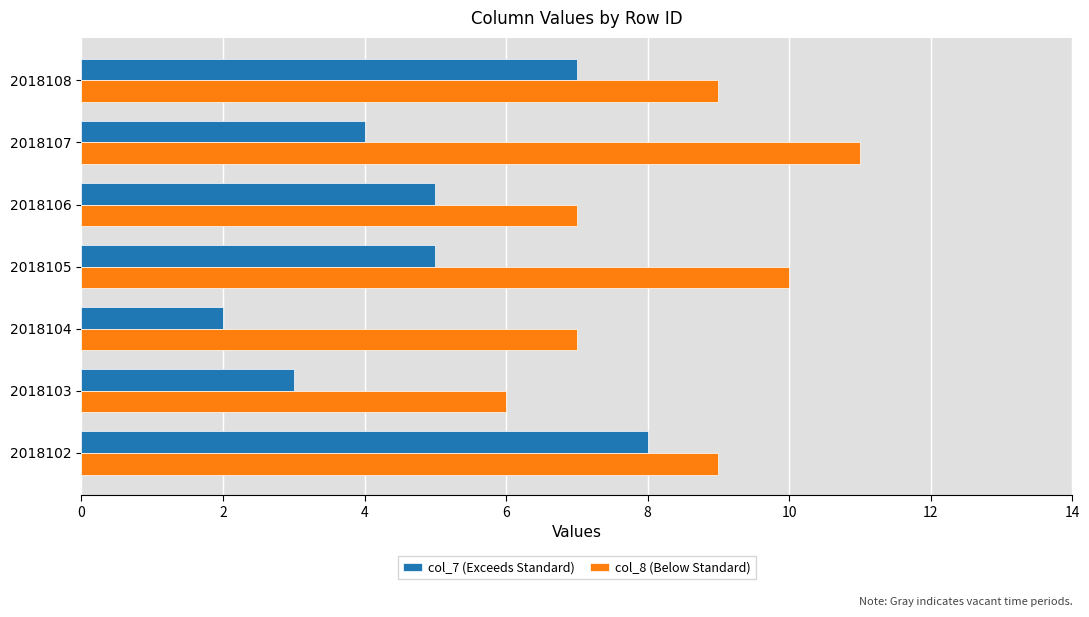

What is the difference between the second highest and second lowest values in the col_7 (Exceeds Standard) series?

4